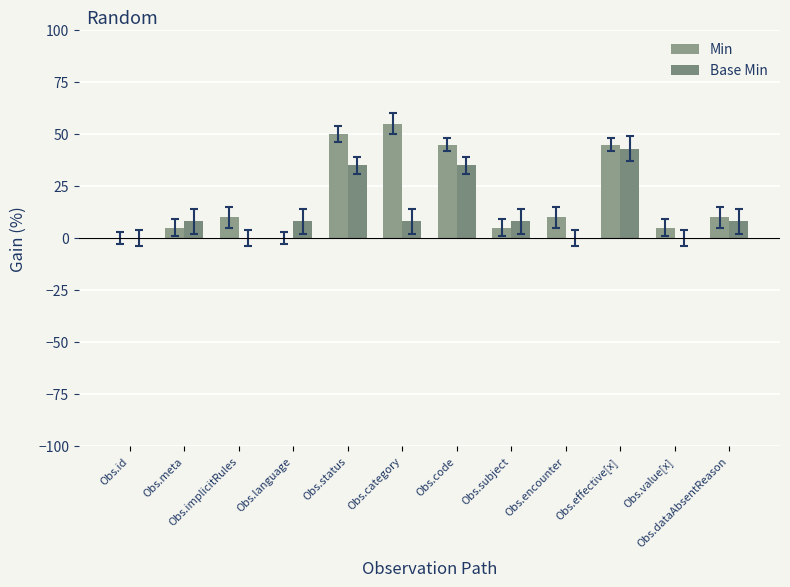

At which category is the sum across all series the highest?

Obs.effective[x]